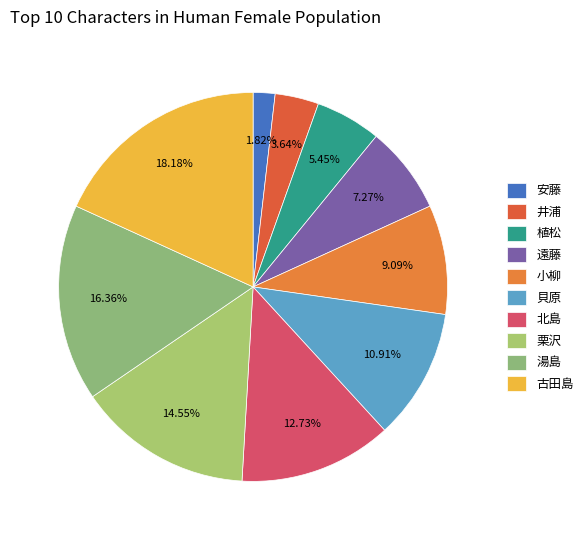

Which has a higher value, 古田島 or 植松?

古田島